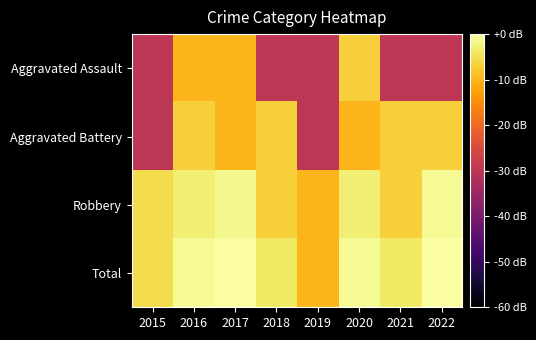

Between 2015 and 2018, which series saw the biggest shift?

Aggravated Battery